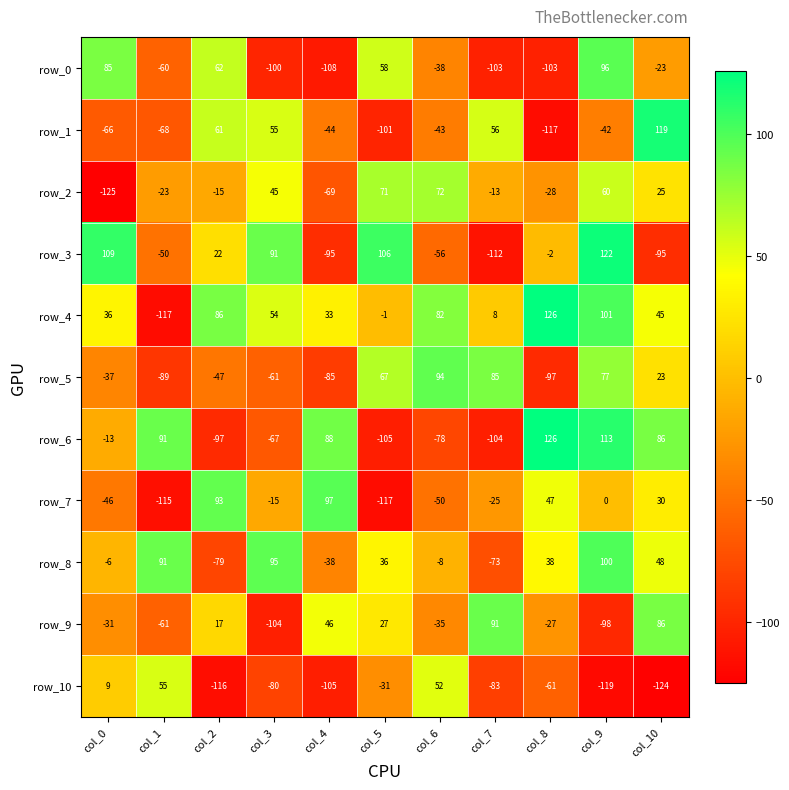

What is the average value of the row_10 series?

-55